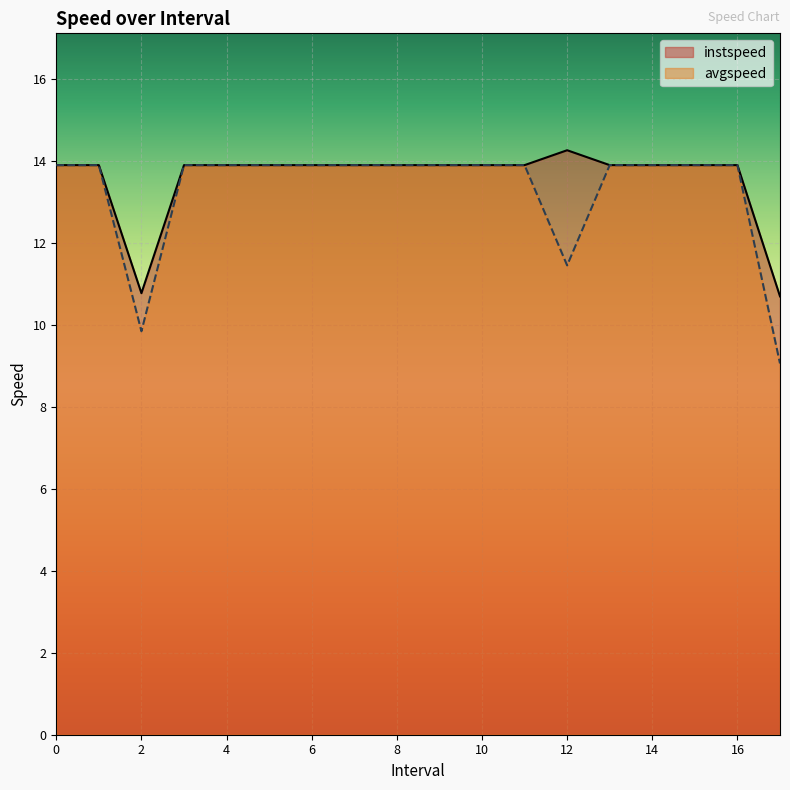

What is the average value of the instspeed series?

13.6